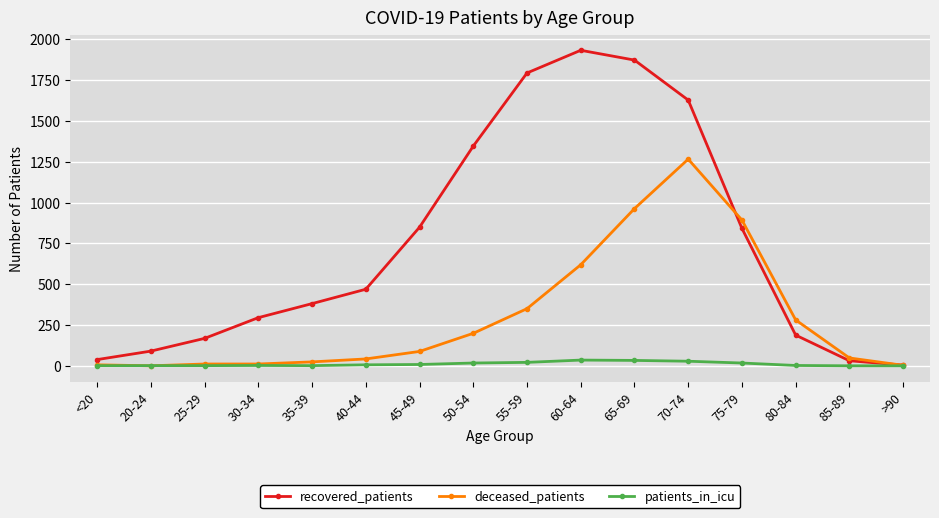

At how many categories does at least one series exceed 1425?

4